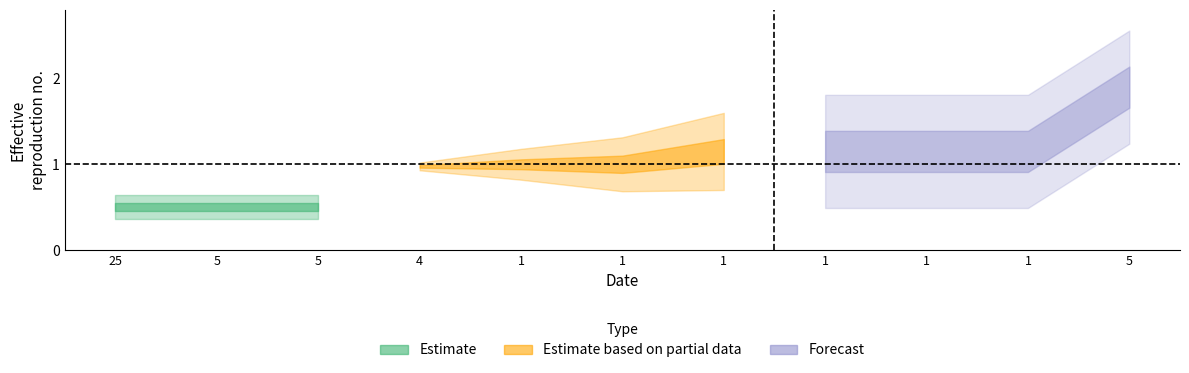

Rank the categories by value from lowest to highest.

25, 5, 5, 4, 1, 1, 1, 1, 1, 1, 5